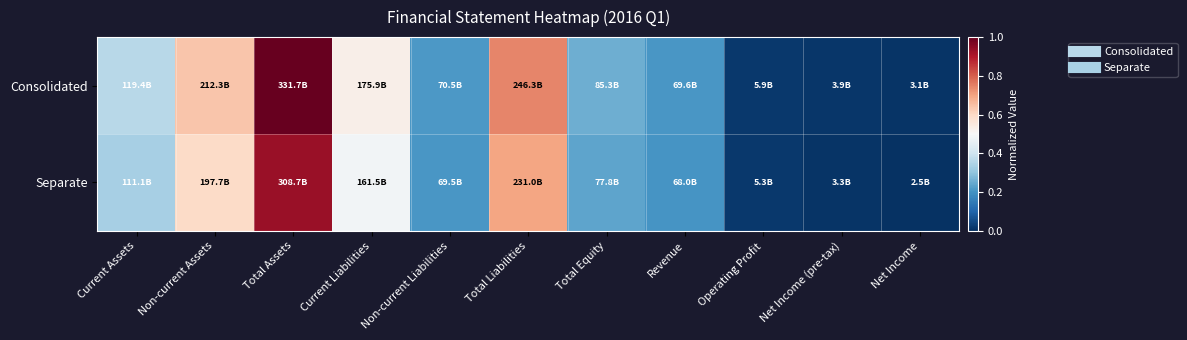

Reading left to right, what are all the values shown in this chart?

Consolidated: Current Assets=0.4	Non-current Assets=0.6	Total Assets=1.0	Current Liabilities=0.5	Non-current Liabilities=0.2	Total Liabilities=0.7	Total Equity=0.3	Revenue=0.2	Operating Profit=0.0	Net Income (pre-tax)=0.0	Net Income=0.0
Separate: Current Assets=0.3	Non-current Assets=0.6	Total Assets=0.9	Current Liabilities=0.5	Non-current Liabilities=0.2	Total Liabilities=0.7	Total Equity=0.2	Revenue=0.2	Operating Profit=0.0	Net Income (pre-tax)=0.0	Net Income=0.0